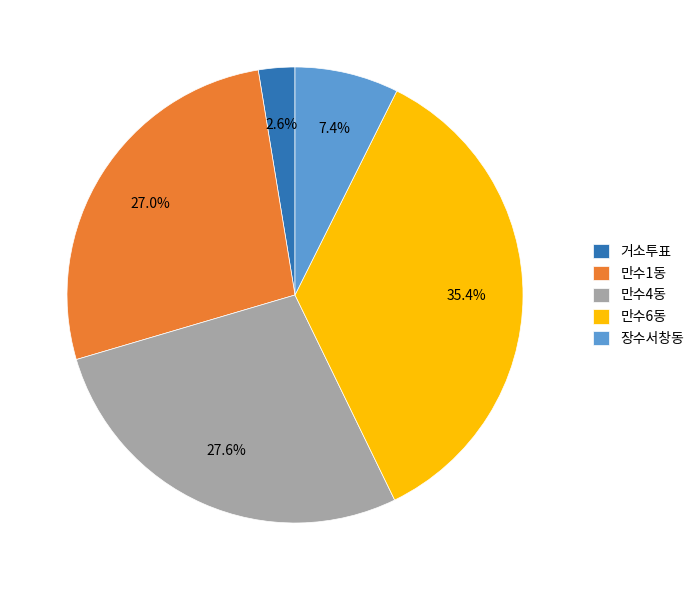

How many slices are in this pie chart?

5